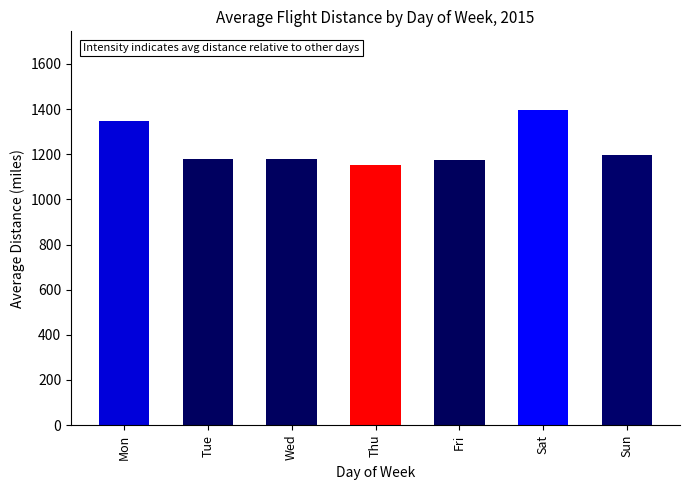

What is the smallest value displayed?

1153.8